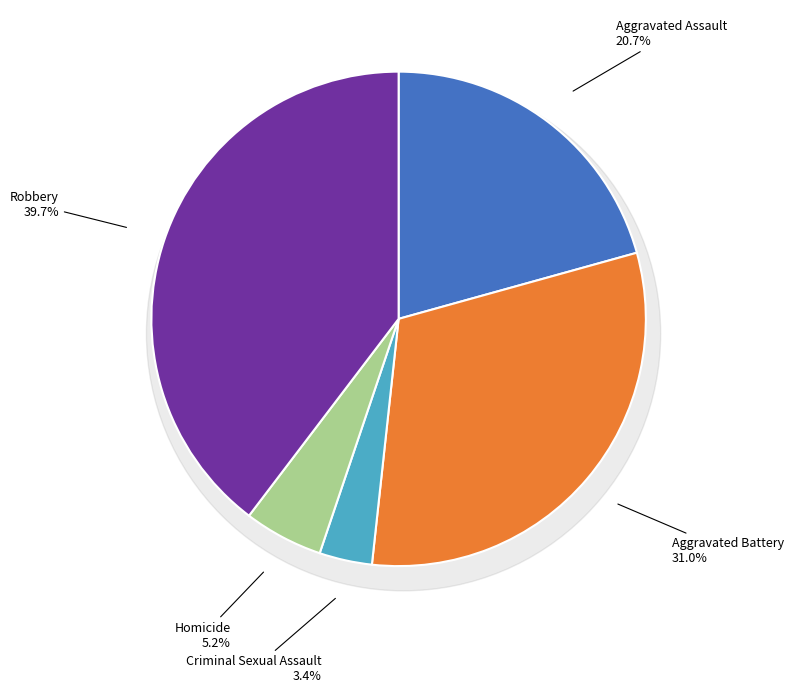

What percentage do Homicide and Robbery together represent?

44.8%